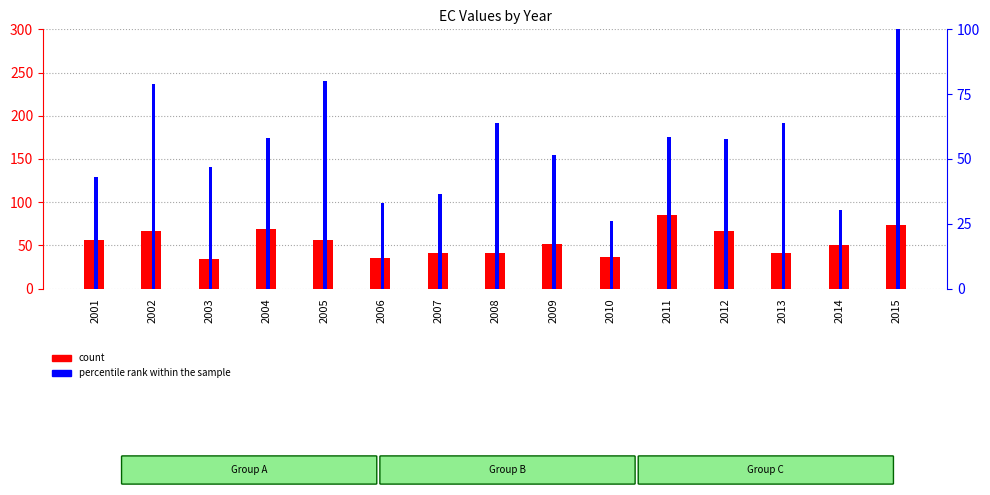

At how many categories does at least one series exceed 68?

5